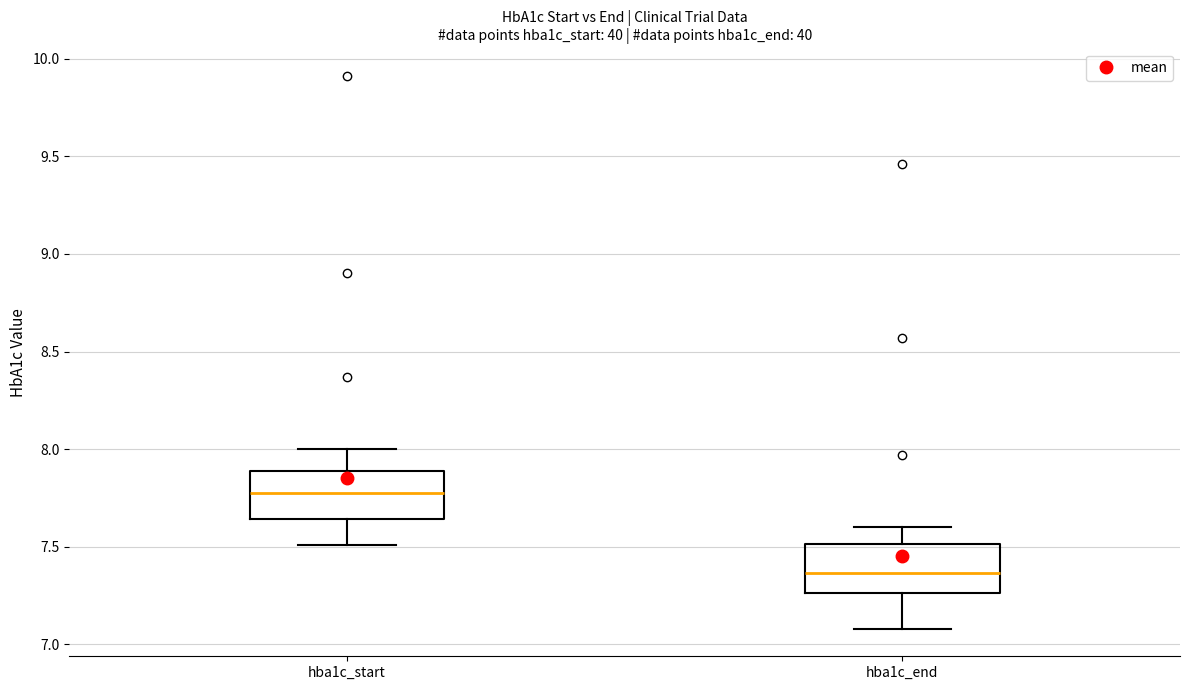

Reading left to right, read every box against the y-axis: the position of its median line, the range the box covers, and the ends of its whiskers. The values are not printed on the chart, so give them approximately, as read against the axis.

hba1c_start: median 7.80, box 7.65 to 7.90, whiskers 7.50 to 8.00
hba1c_end: median 7.35, box 7.25 to 7.50, whiskers 7.10 to 7.60